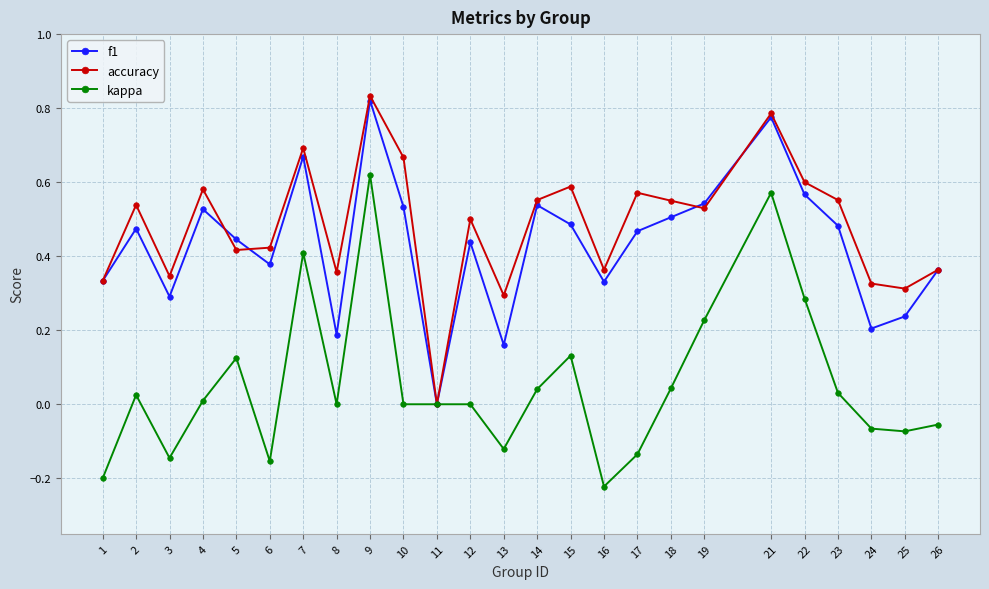

Is it true that accuracy equals 0.6 at 4?

True